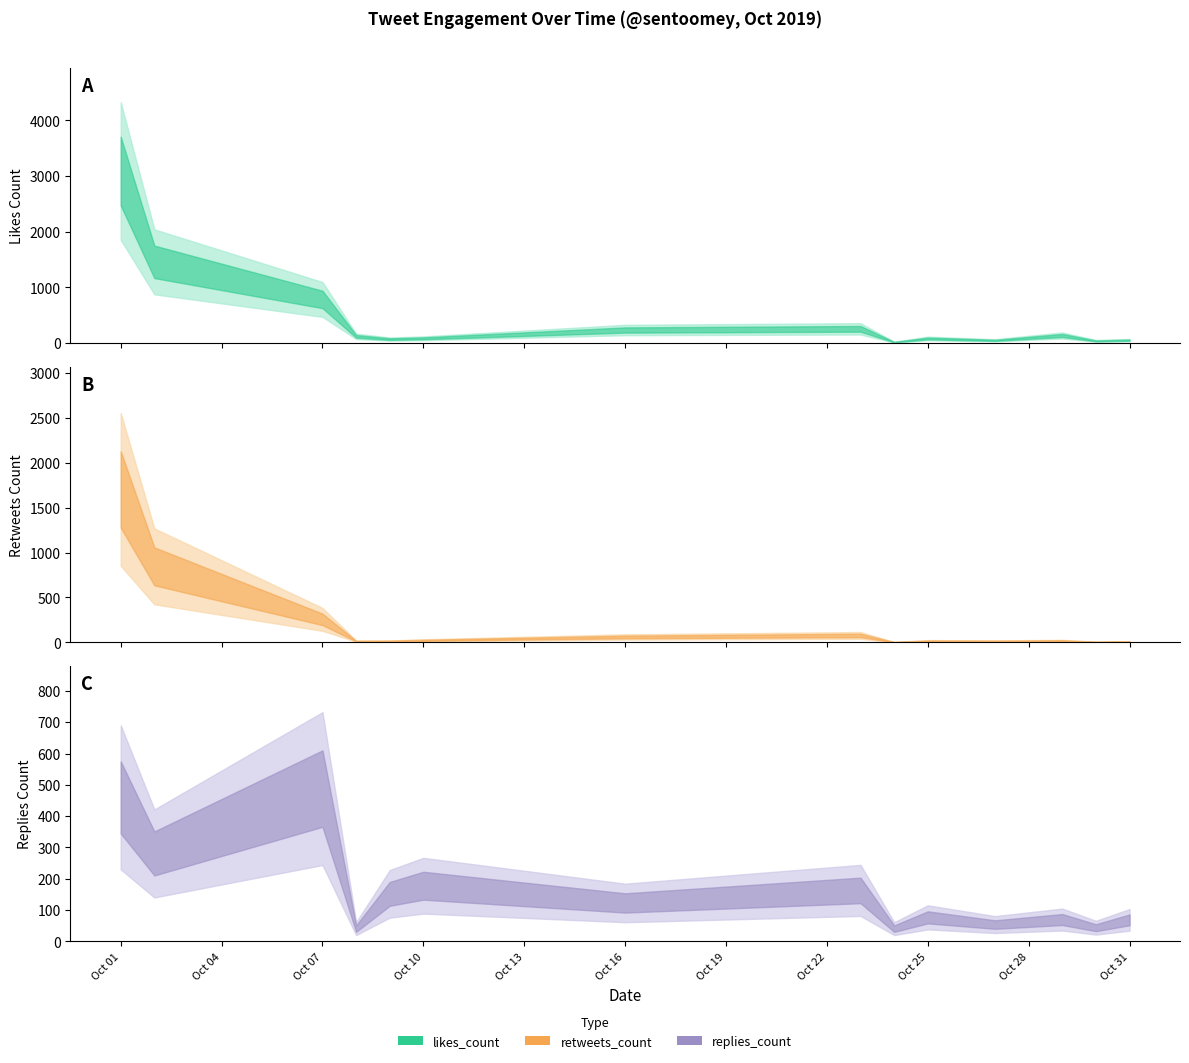

The value of likes_count at 2019-10-01 is 3090. True or false?

True